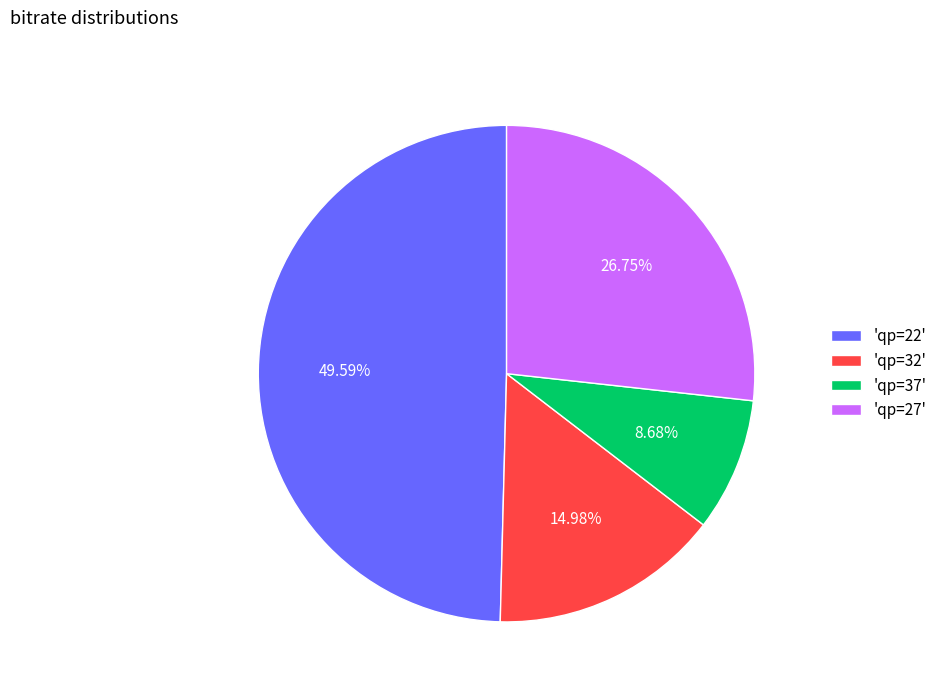

Is there any slice that represents more than half of the pie?

No